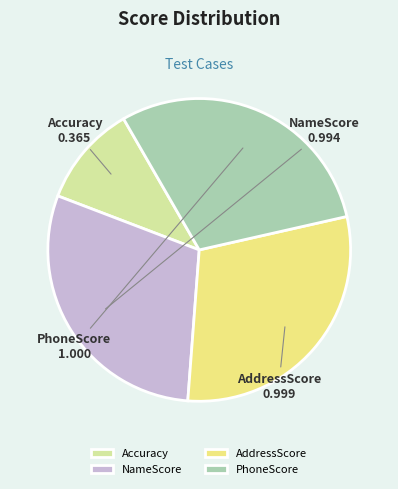

Is it true that Accuracy is 11% of the pie?

True